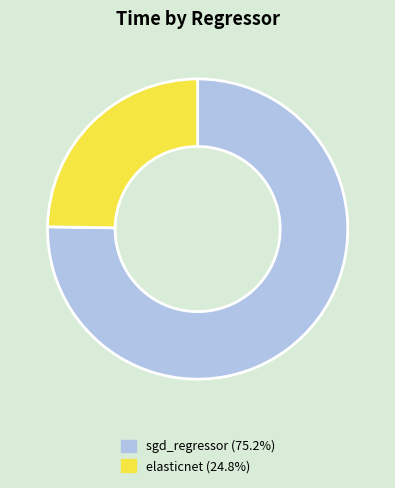

Combined, do sgd_regressor (75.2%) and elasticnet (24.8%) account for over 50%?

Yes